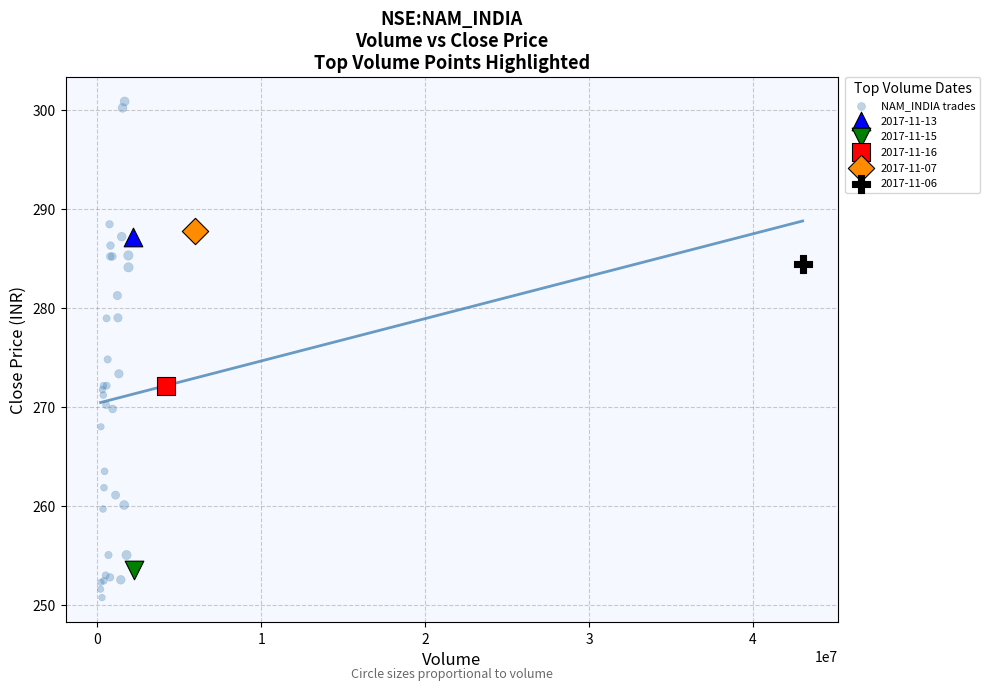

What are all the series names shown in the legend?

NAM_INDIA trades, 2017-11-13, 2017-11-15, 2017-11-16, 2017-11-07, 2017-11-06